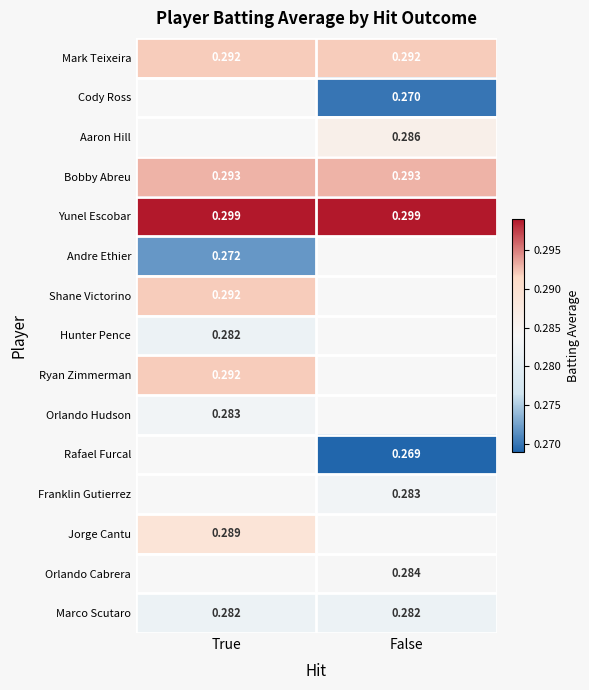

At how many categories does at least one series exceed 0?

2